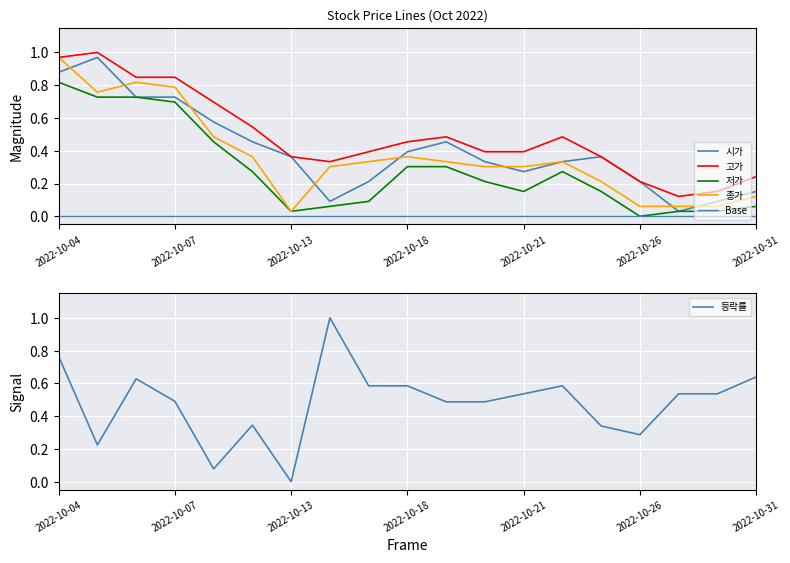

Is it true that 등락률 equals 0.8 at 17?

False